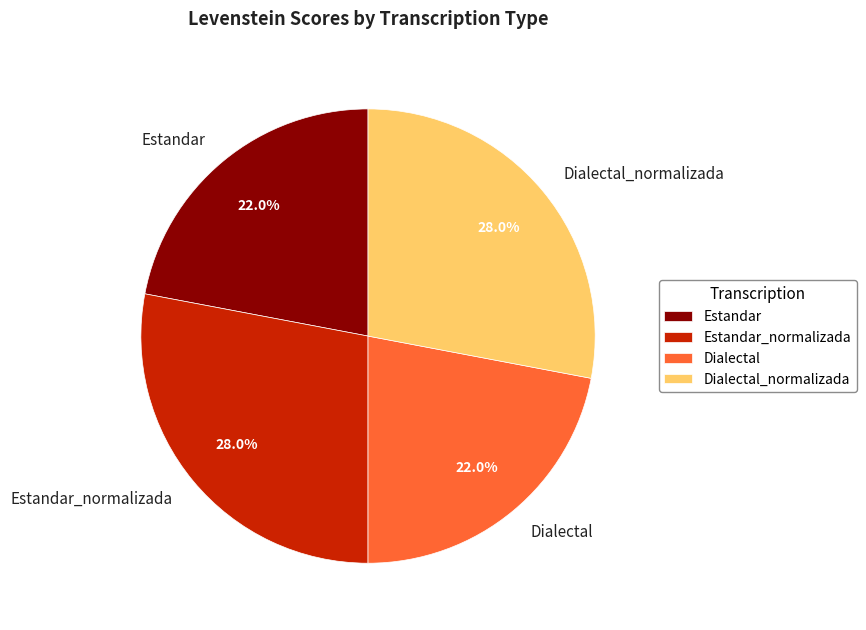

Does Dialectal_normalizada represent more than half of the total?

No